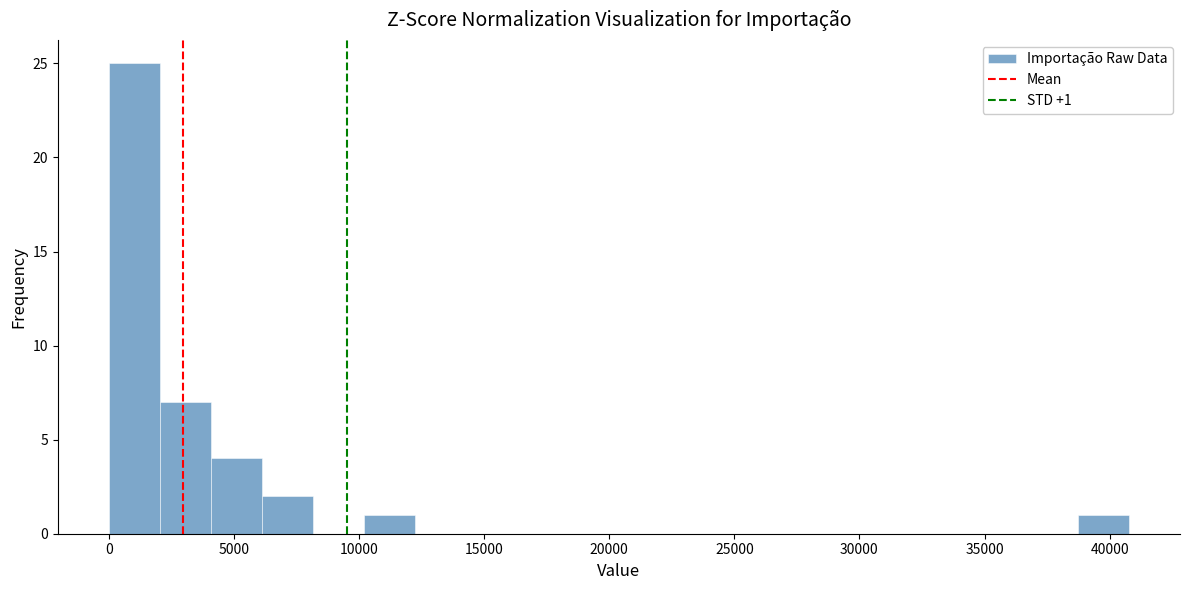

Over which range of the x-axis is the bar tallest?

0 to 2000